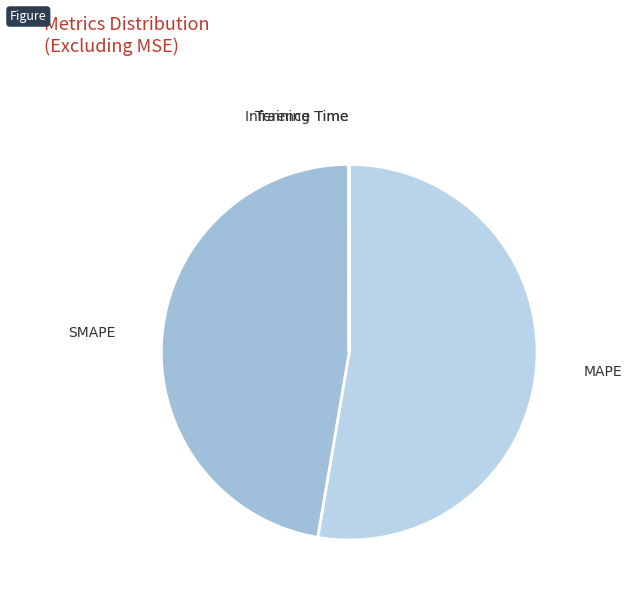

Which category has the biggest portion of the pie?

MAPE